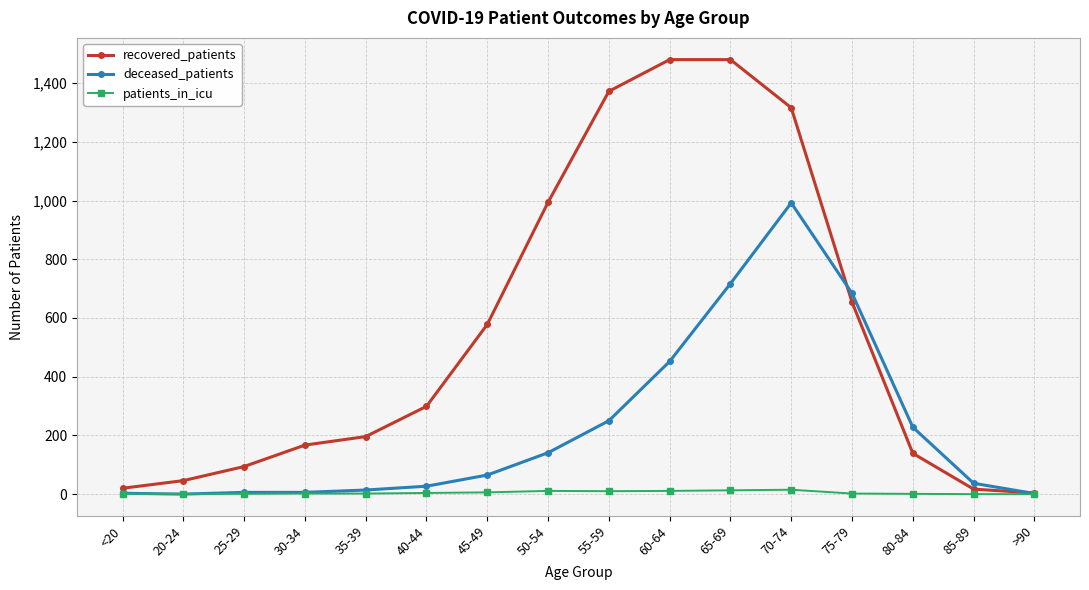

What is the label of the 15th point from the left?

85-89